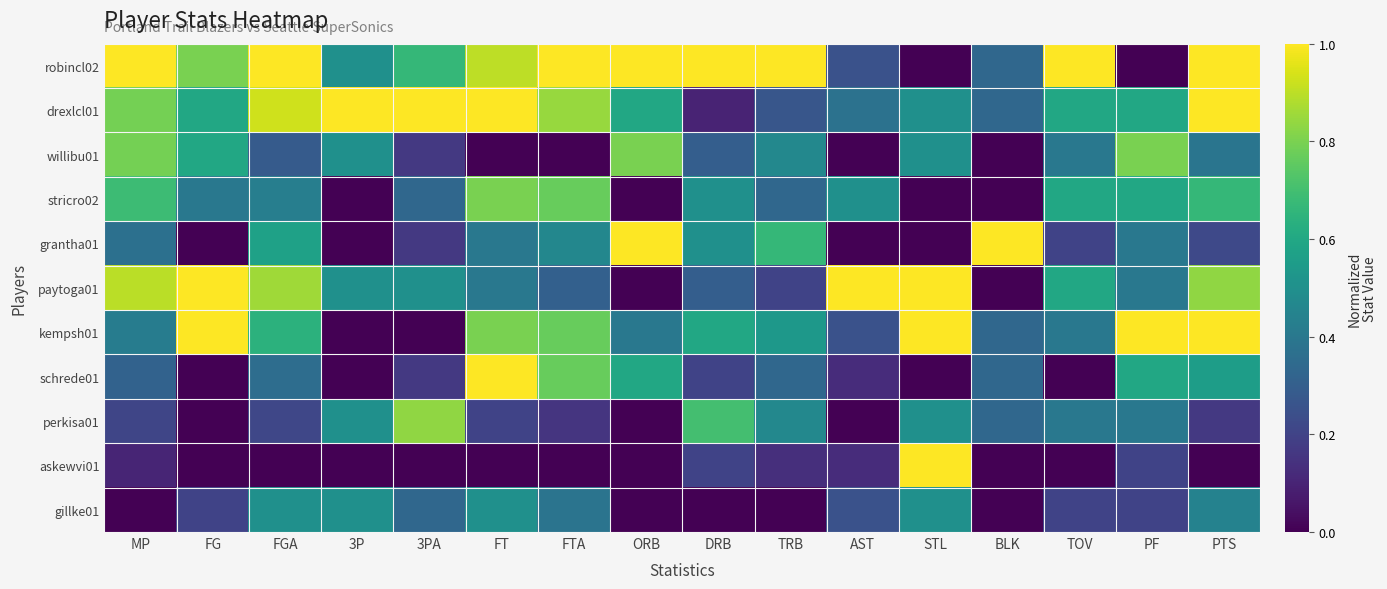

What is the maximum value shown in the chart?

1.0